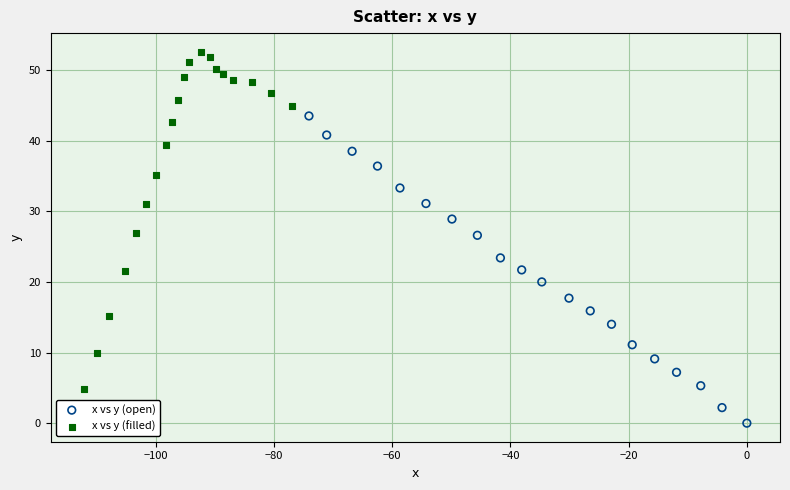

Which series reaches the maximum Y coordinate?

x vs y (filled)